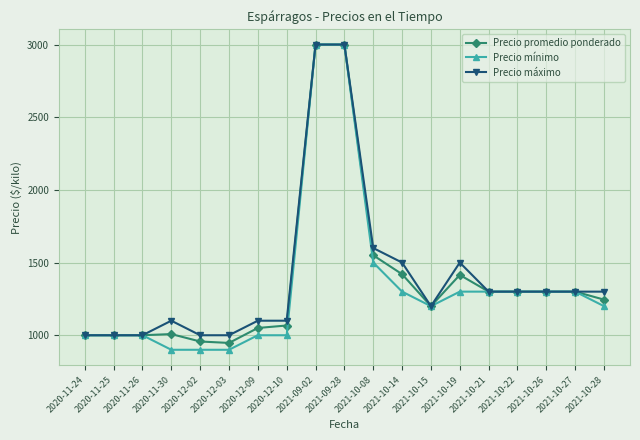

What is the maximum value for Precio máximo?

3000